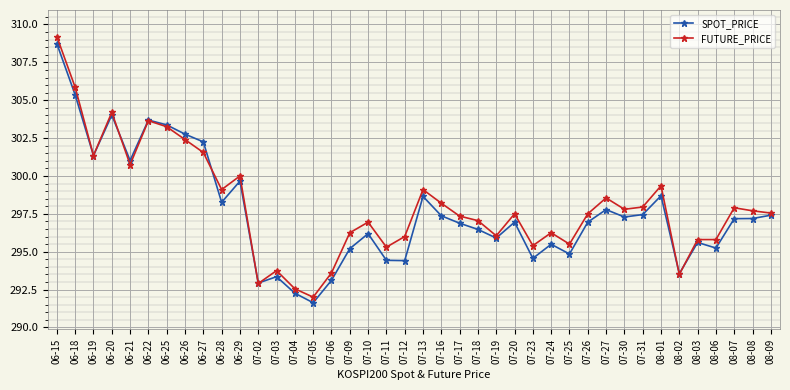

At which label does FUTURE_PRICE reach its minimum?

07-05